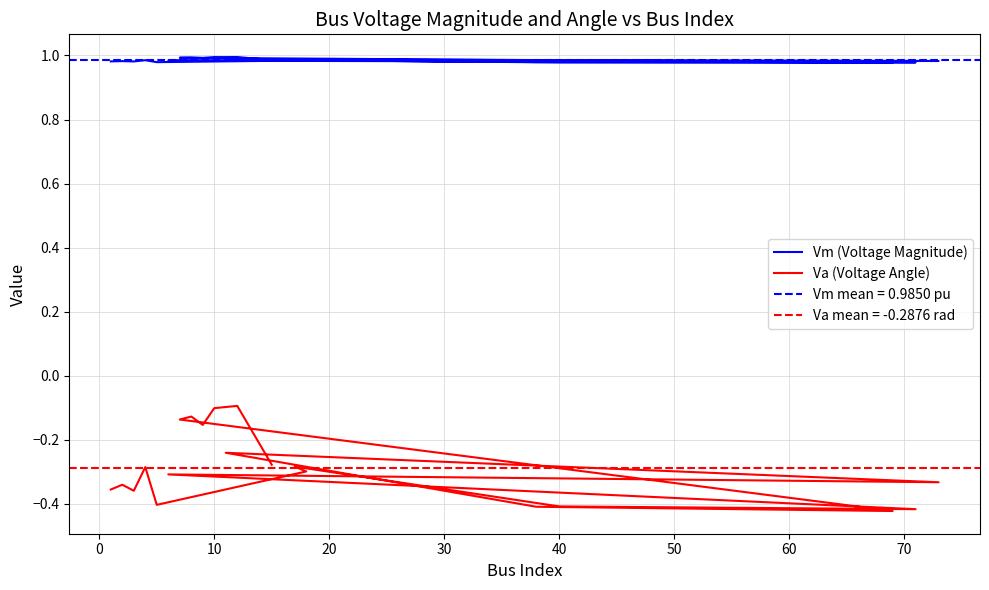

Which series has the largest total across all categories?

Vm (Voltage Magnitude)